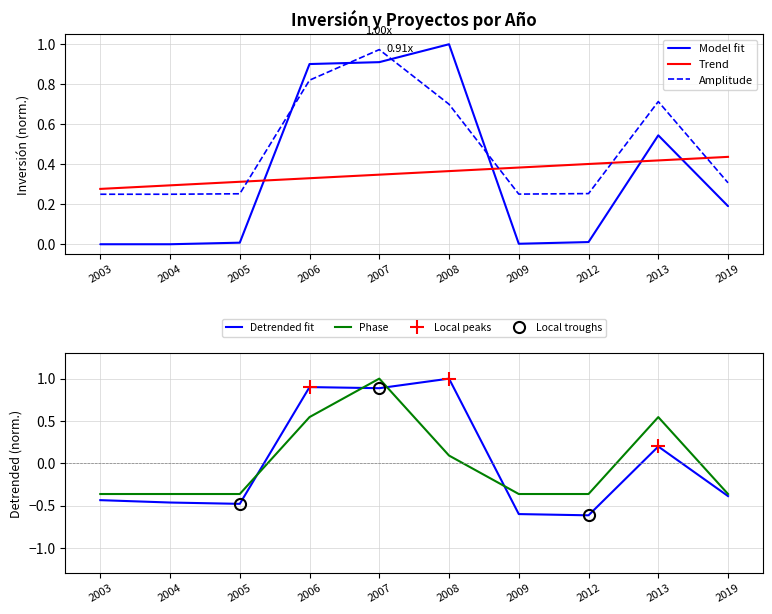

Is the value of Model fit at 2009 greater than the value of Trend at 2013?

No